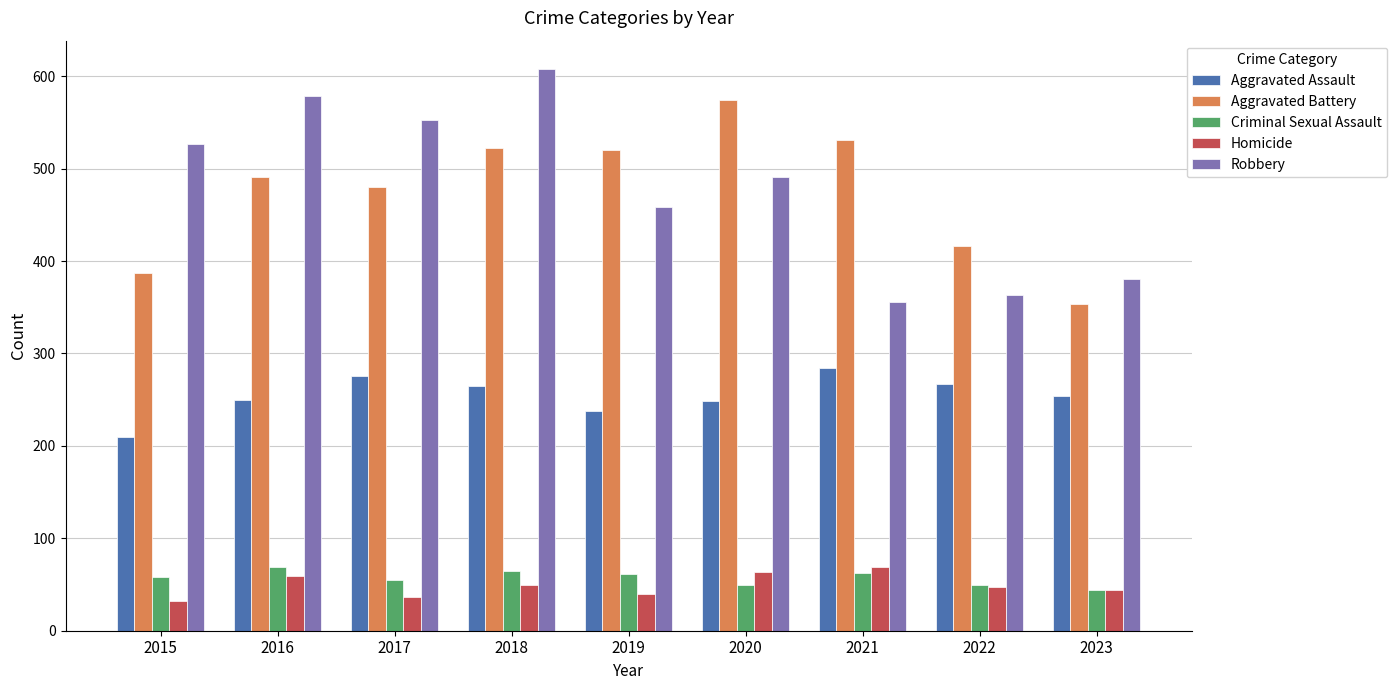

Which series has the largest range (max minus min)?

Robbery